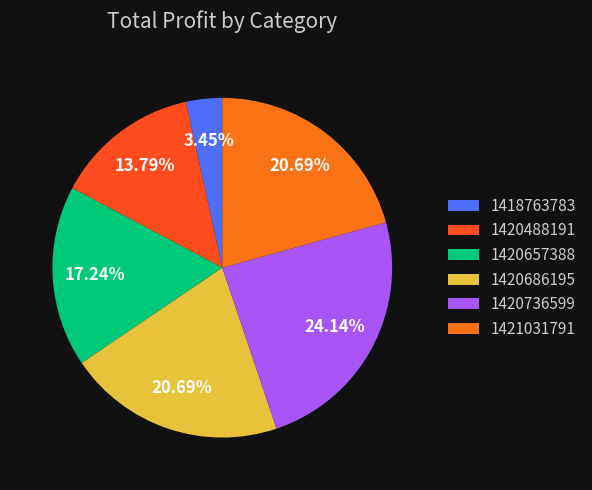

Approximately how many times larger is the value at 1420686195 compared to 1421031791?

1.0